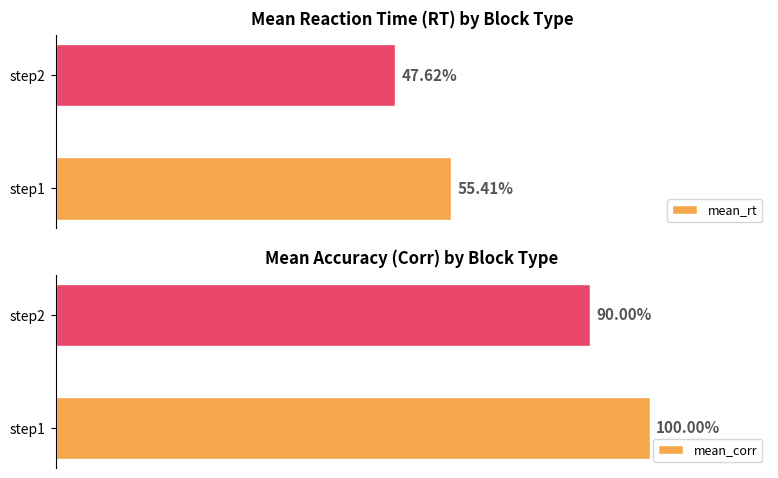

What is the highest value of the mean_rt series?

0.6